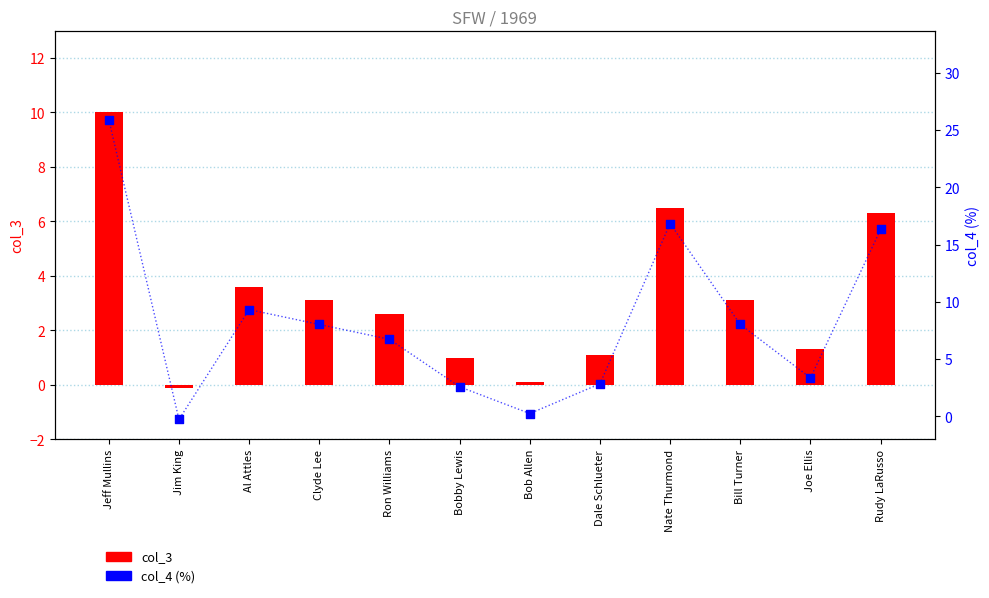

At how many categories does at least one series exceed 24?

1